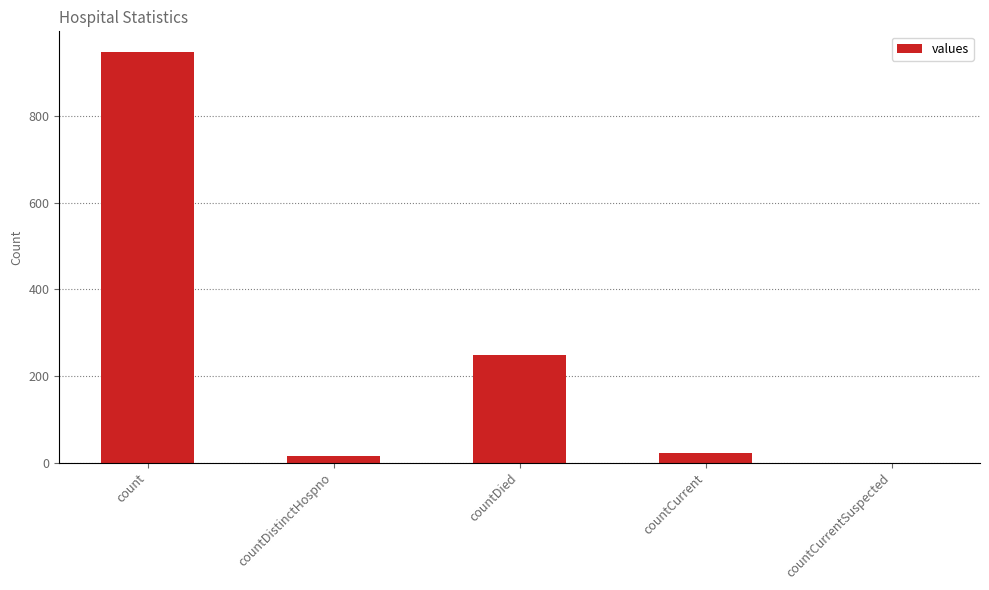

What is the sum of the values at countCurrentSuspected and countCurrent?

23